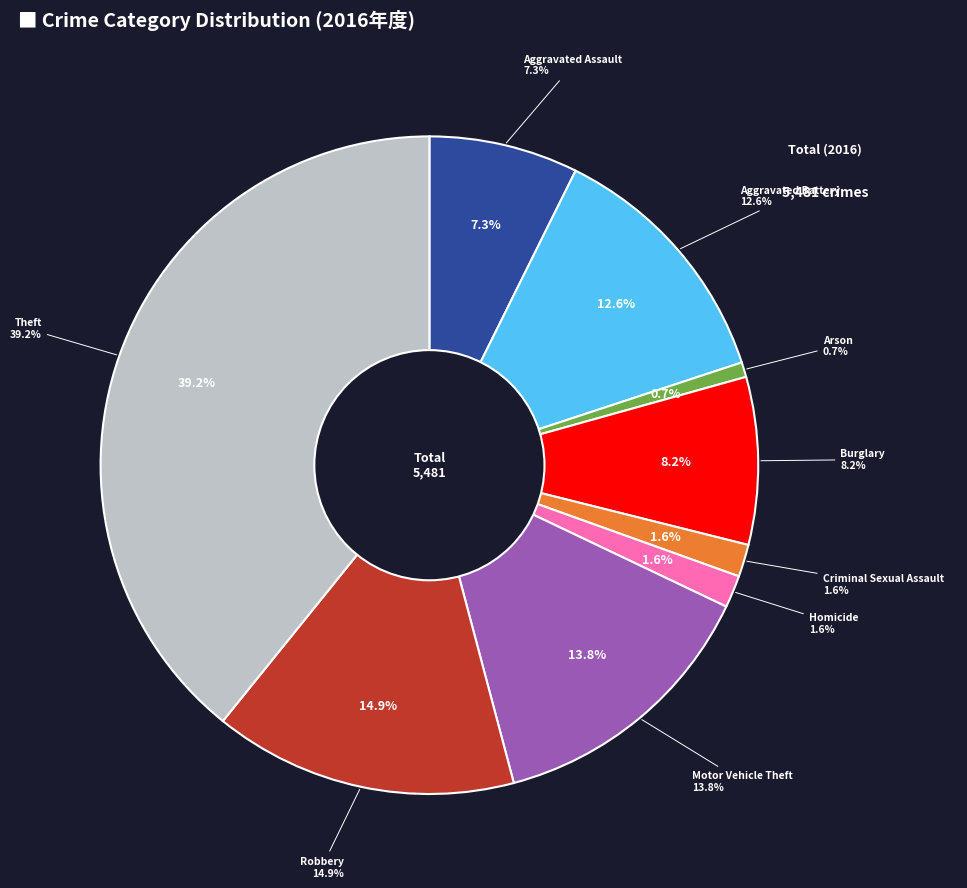

To the nearest percent, what is the difference between the Criminal Sexual Assault and Burglary slice percentages?

7%